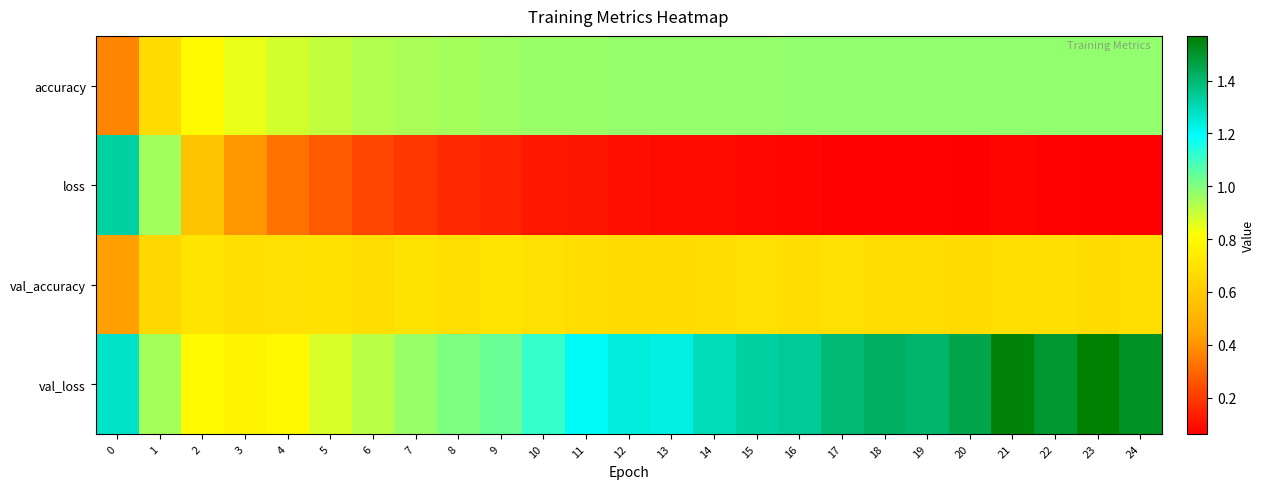

List the series in order of their overall mean, lowest first.

loss, val_accuracy, accuracy, val_loss